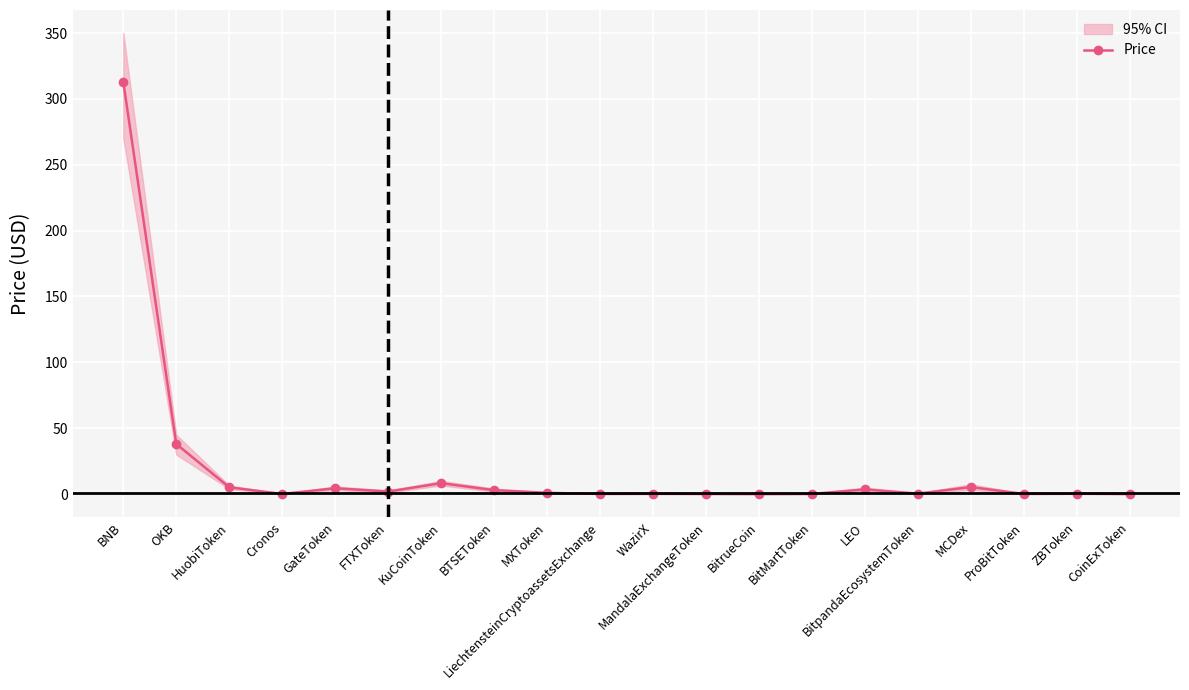

The value at KuCoinToken is 8.3. True or false?

True